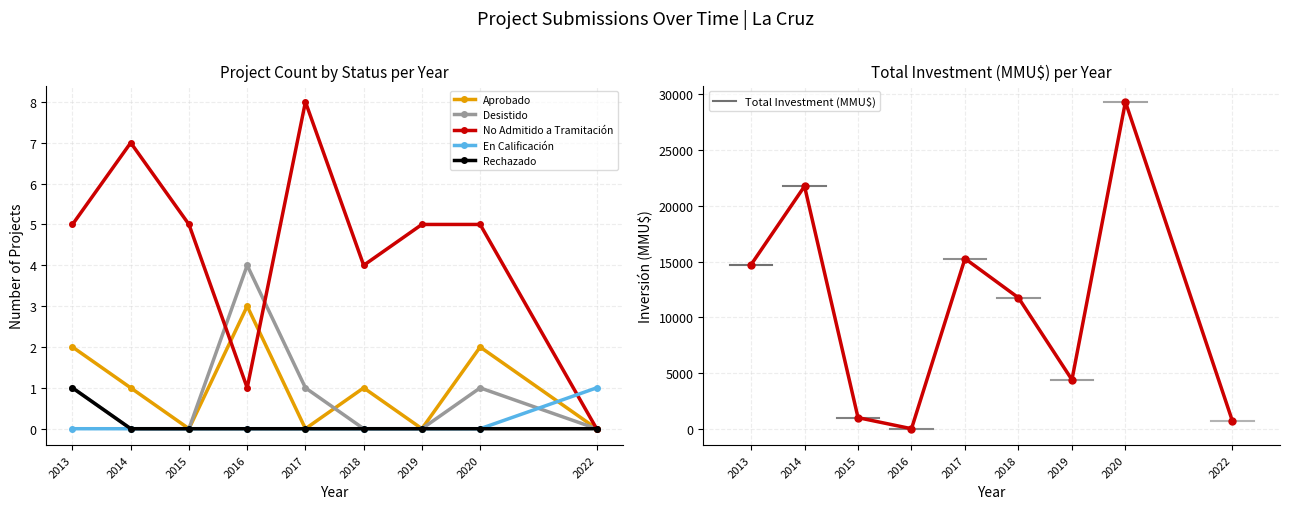

At which label does Rechazado reach its minimum?

2014